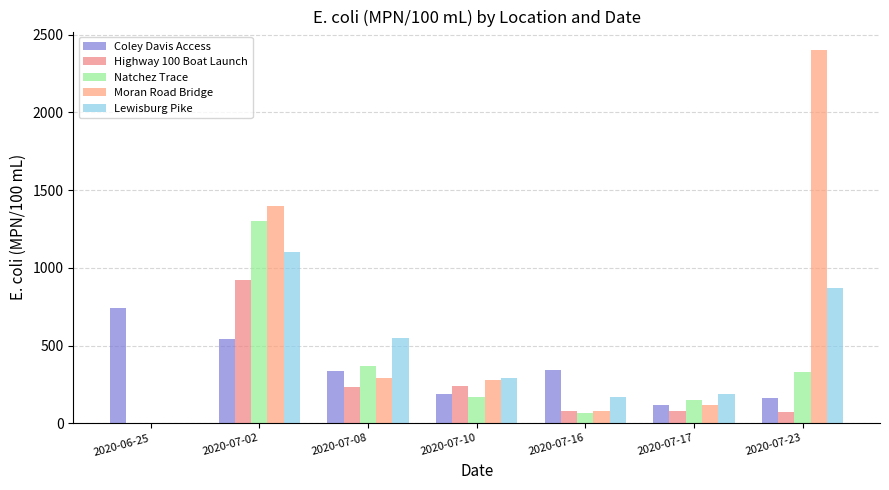

Are the bars horizontal?

No